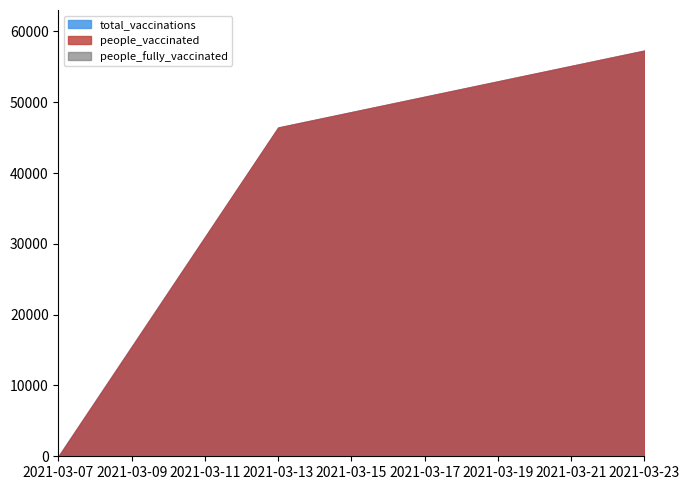

Reading right to left, list all the values displayed in this chart.

total_vaccinations: 2021-03-23=57305	2021-03-13=46439	2021-03-07=0
people_vaccinated: 2021-03-23=57305	2021-03-13=46439	2021-03-07=0
people_fully_vaccinated: 2021-03-23=0	2021-03-13=0	2021-03-07=0